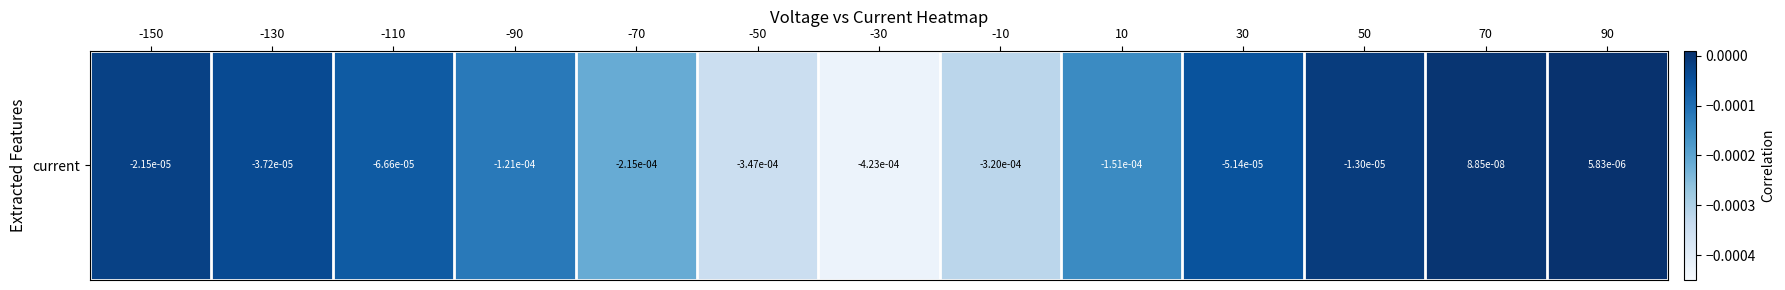

List the labels in order of value, largest first.

90, 70, 50, -150, -130, 30, -110, -90, 10, -70, -10, -50, -30